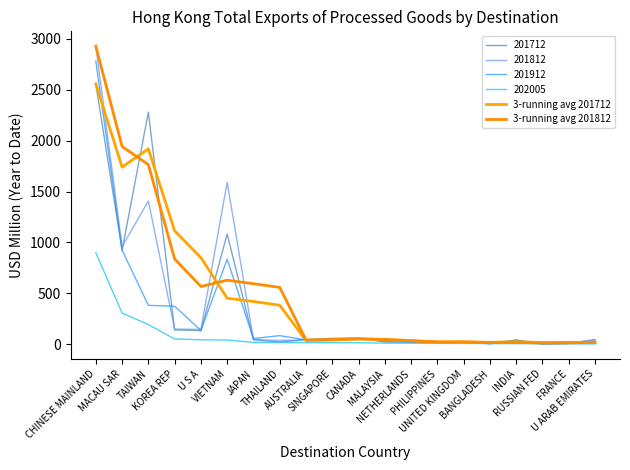

Is this an area chart (filled region under the line)?

No